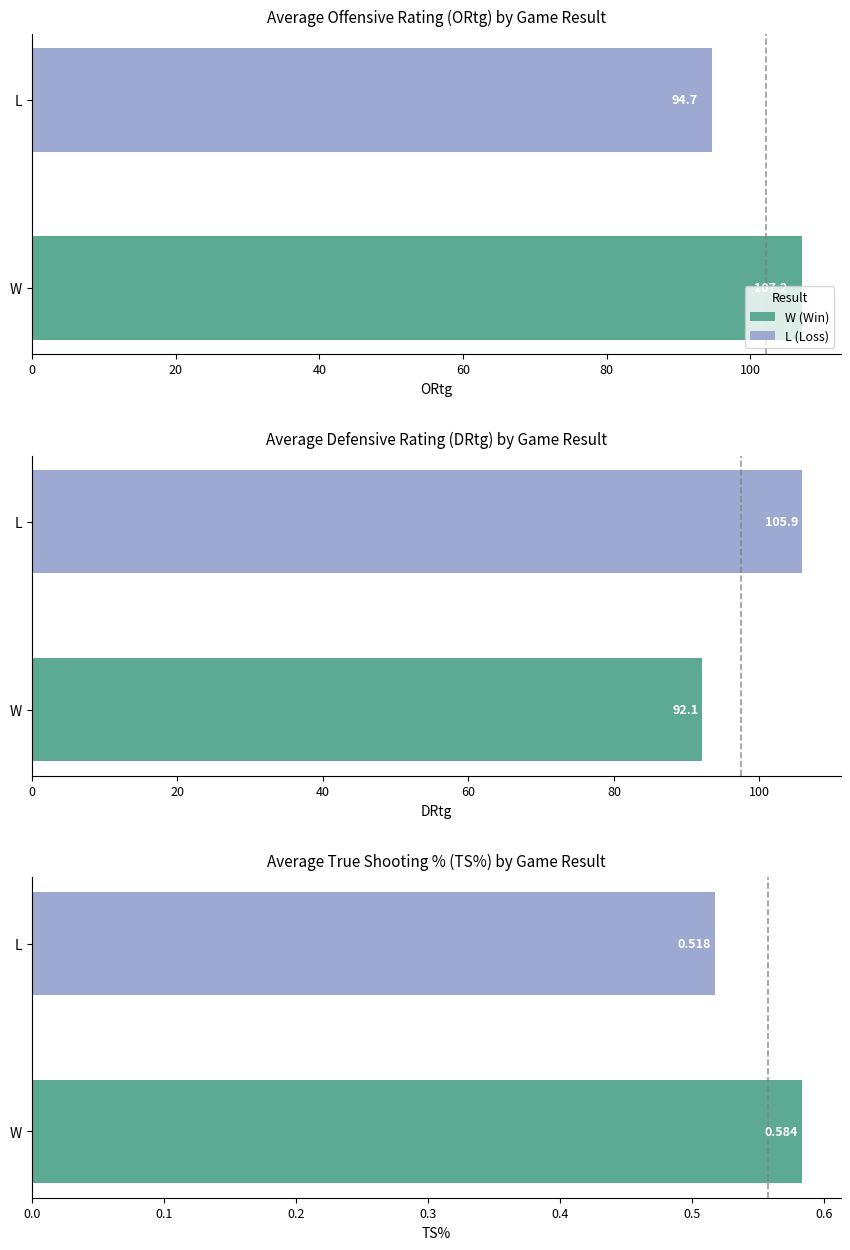

What is the sum of all ORtg values?

201.9